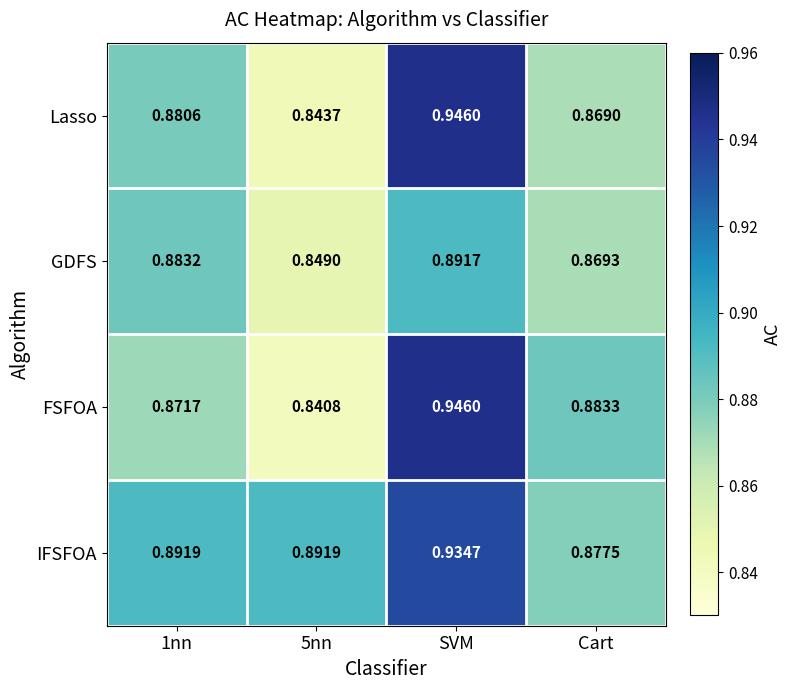

Which series has the largest total across all categories?

IFSFOA